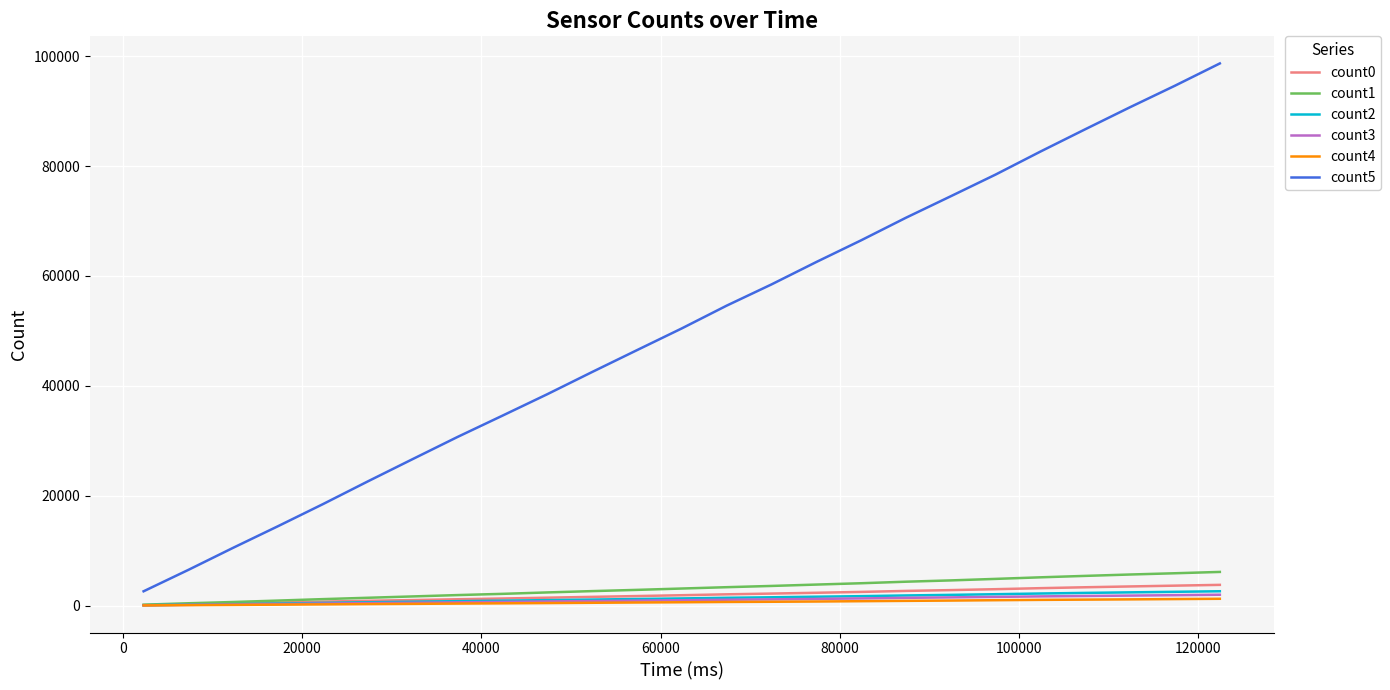

Which series has the largest total across all categories?

count5